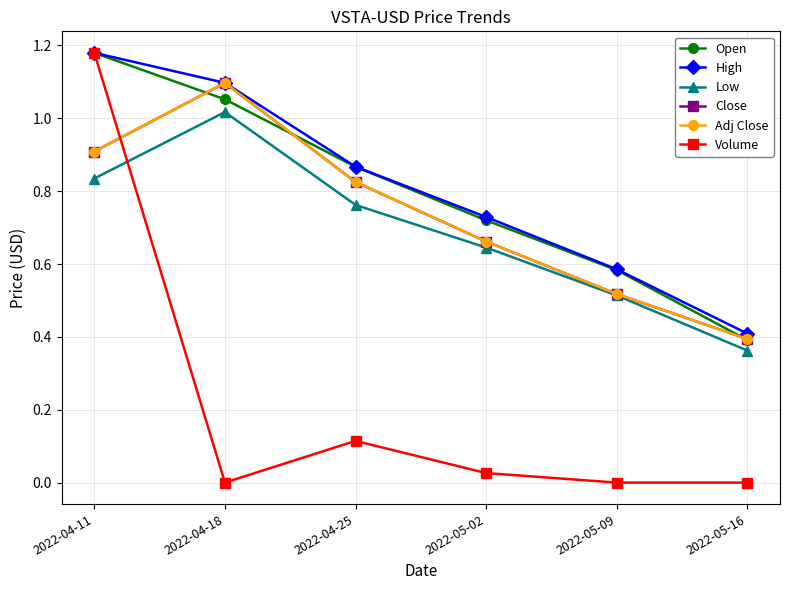

Reading left to right, what are all the values shown in this chart?

Open: 1.2	1.1	0.9	0.7	0.6	0.4
High: 1.2	1.1	0.9	0.7	0.6	0.4
Low: 0.8	1.0	0.8	0.6	0.5	0.4
Close: 0.9	1.1	0.8	0.7	0.5	0.4
Adj Close: 0.9	1.1	0.8	0.7	0.5	0.4
Volume: 1.2	0.0	0.1	0.0	0.0	0.0